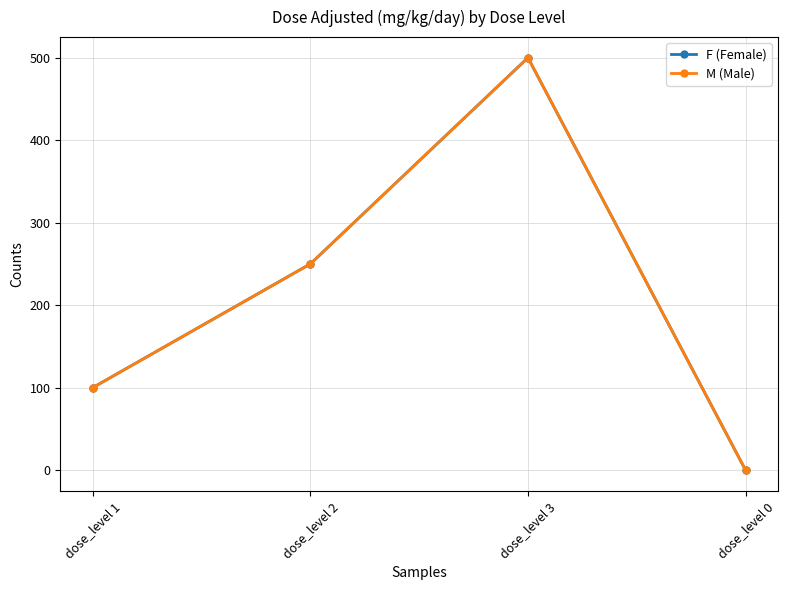

The value of F (Female) at dose_level 3 is 266. True or false?

False